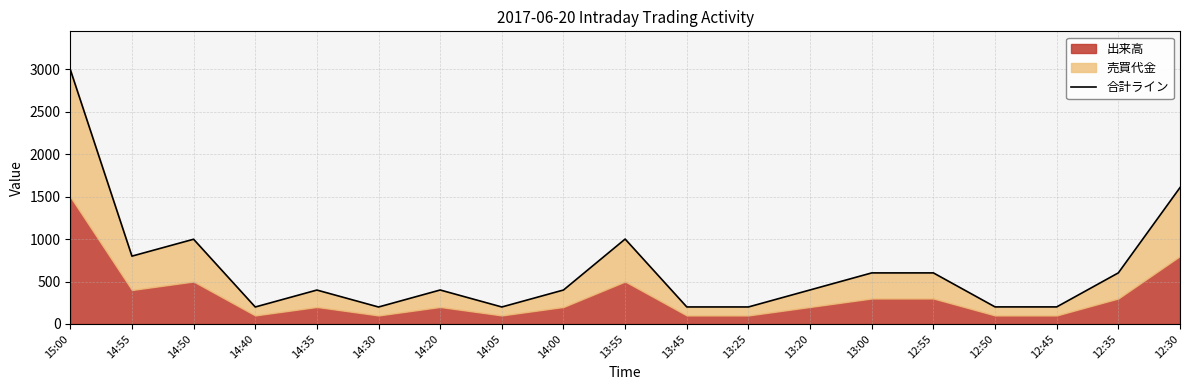

True or false: there are more than 2 points higher than both neighbors.

True